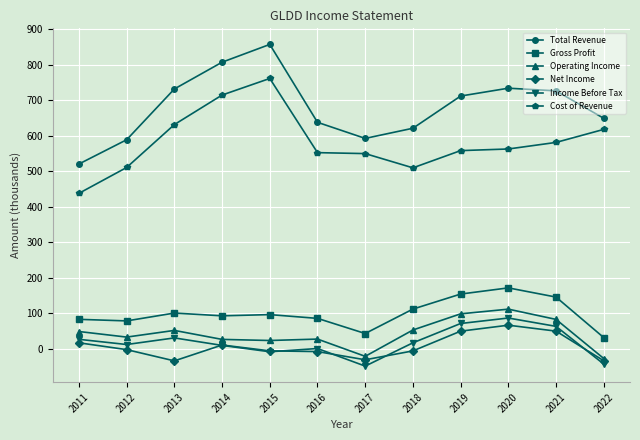

True or false: Income Before Tax has a value of 70.9 at 2019.

True